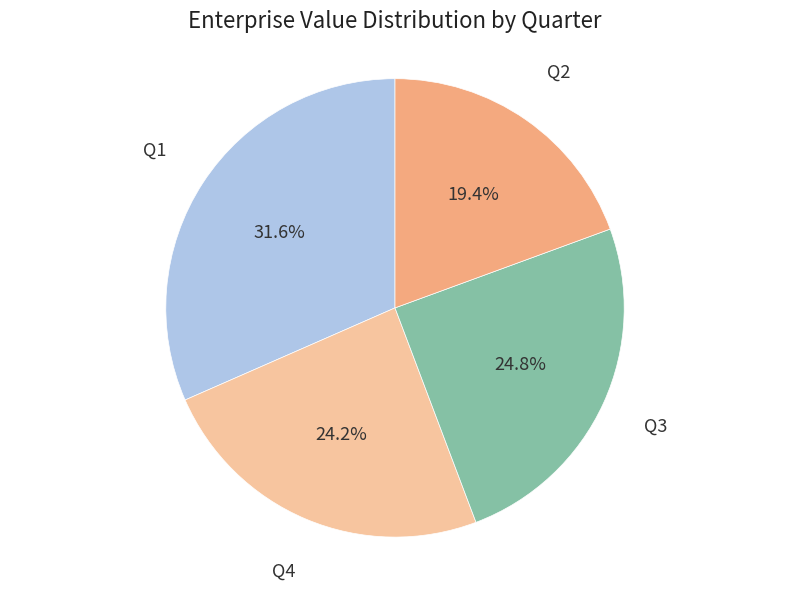

Is there a majority slice in this chart?

No